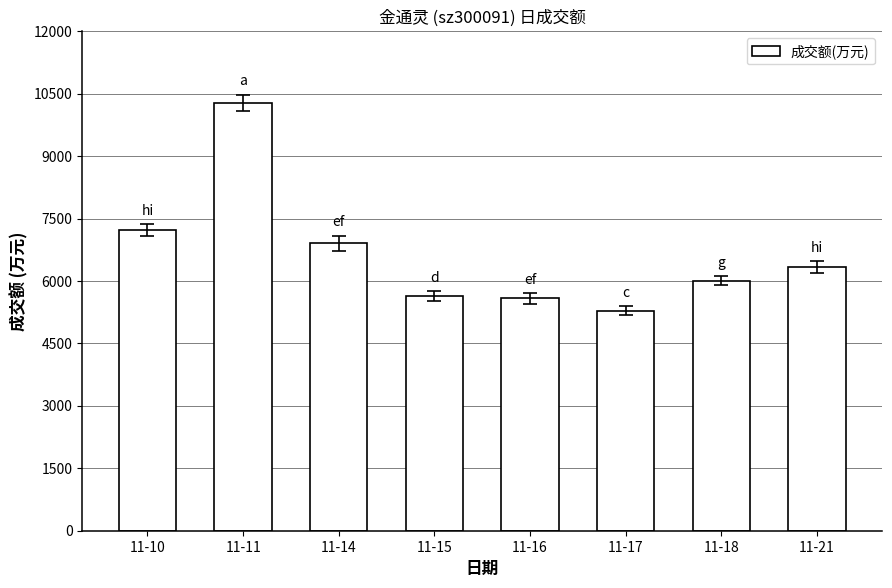

Is it true that the value at 11-10 is 7228?

True